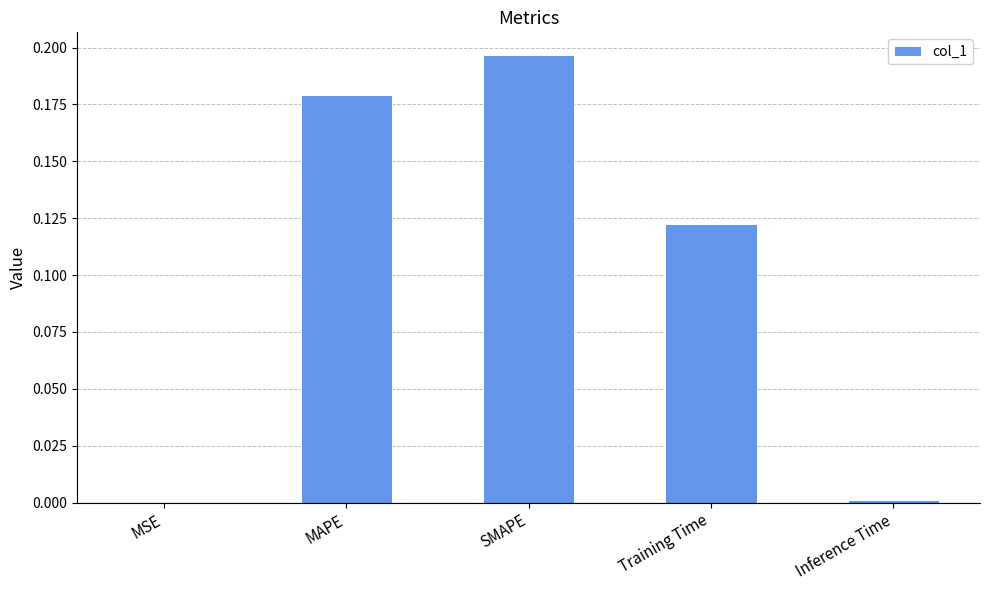

Which has a higher value, MAPE or Inference Time?

MAPE